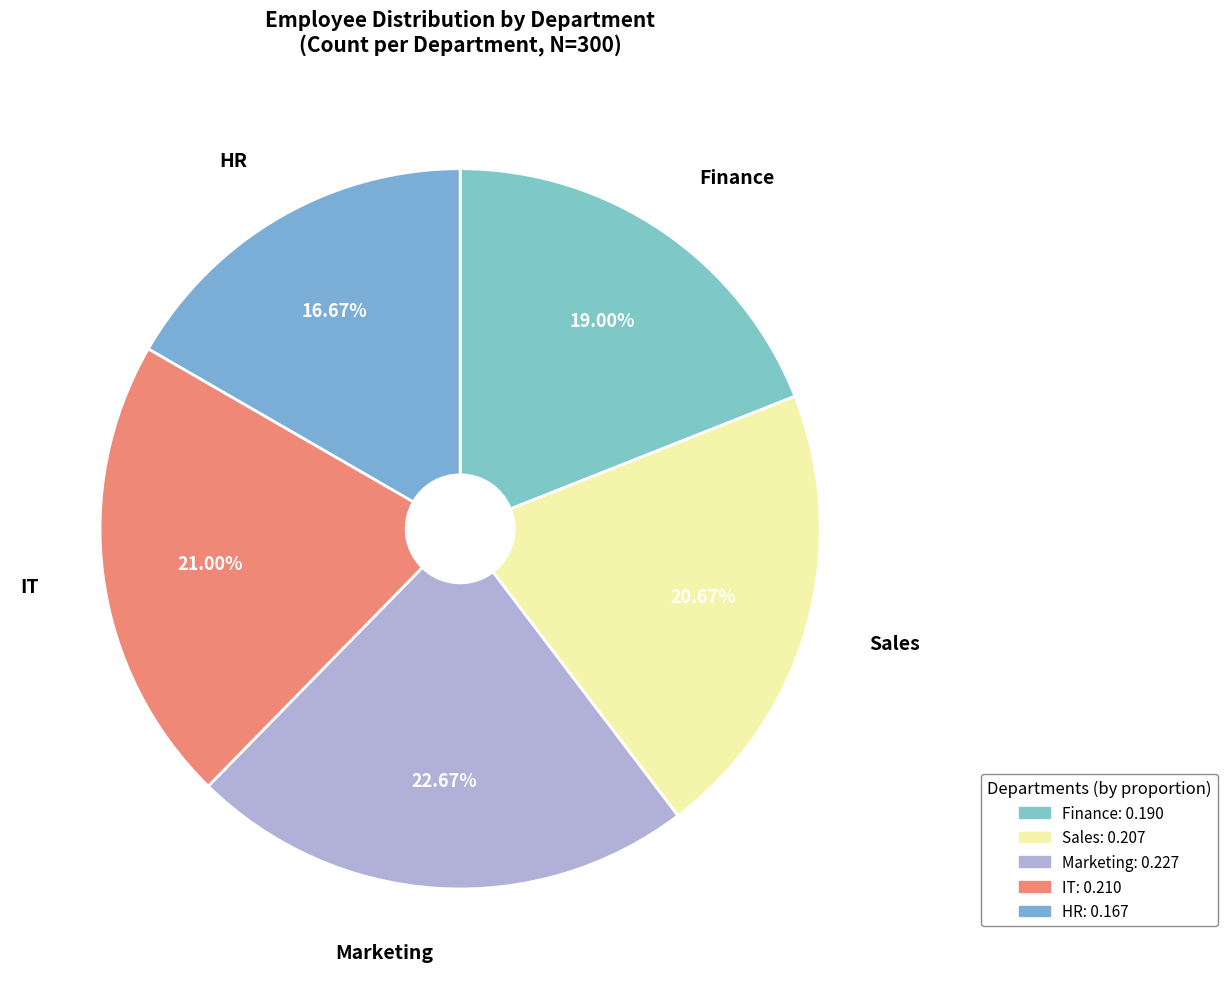

True or false: Finance accounts for 24% of the total.

False